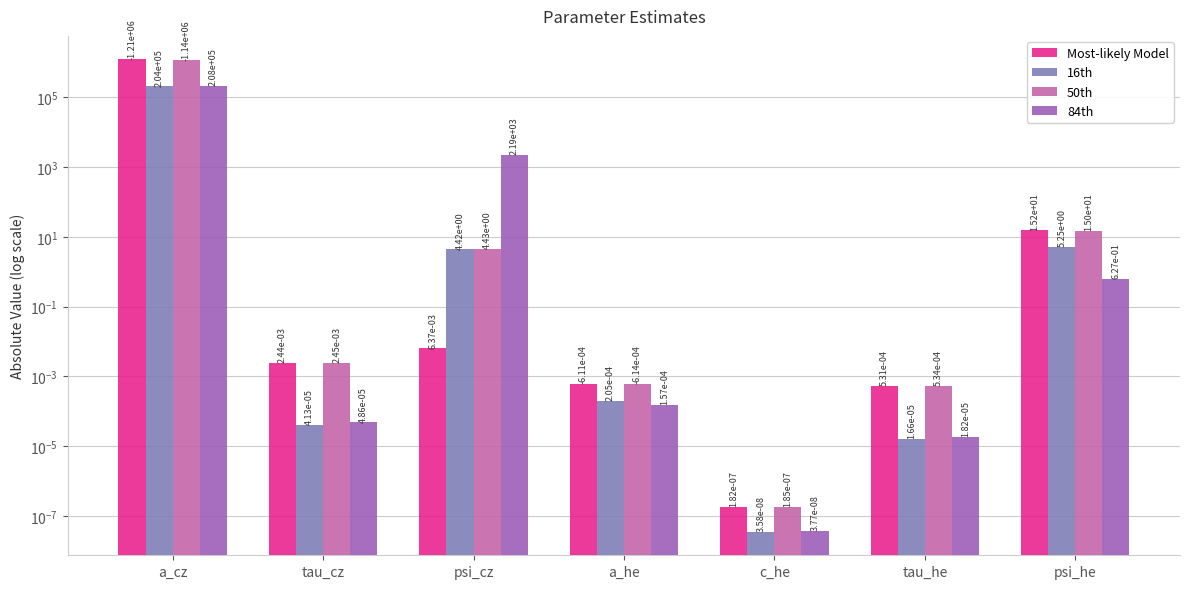

The 16th series shows 4.4 at psi_cz. True or false?

True